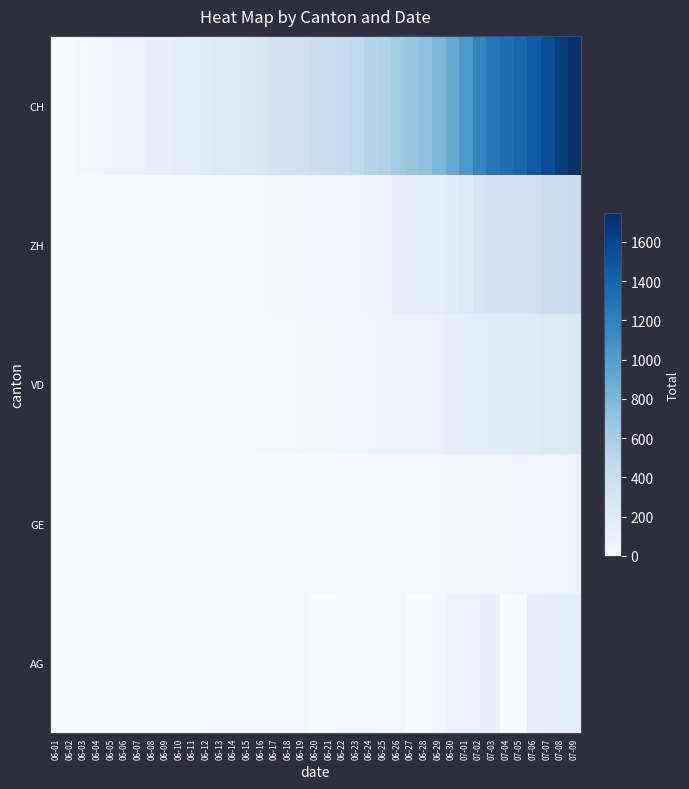

Rank the series by their maximum value, from highest to lowest.

CH, ZH, VD, AG, GE